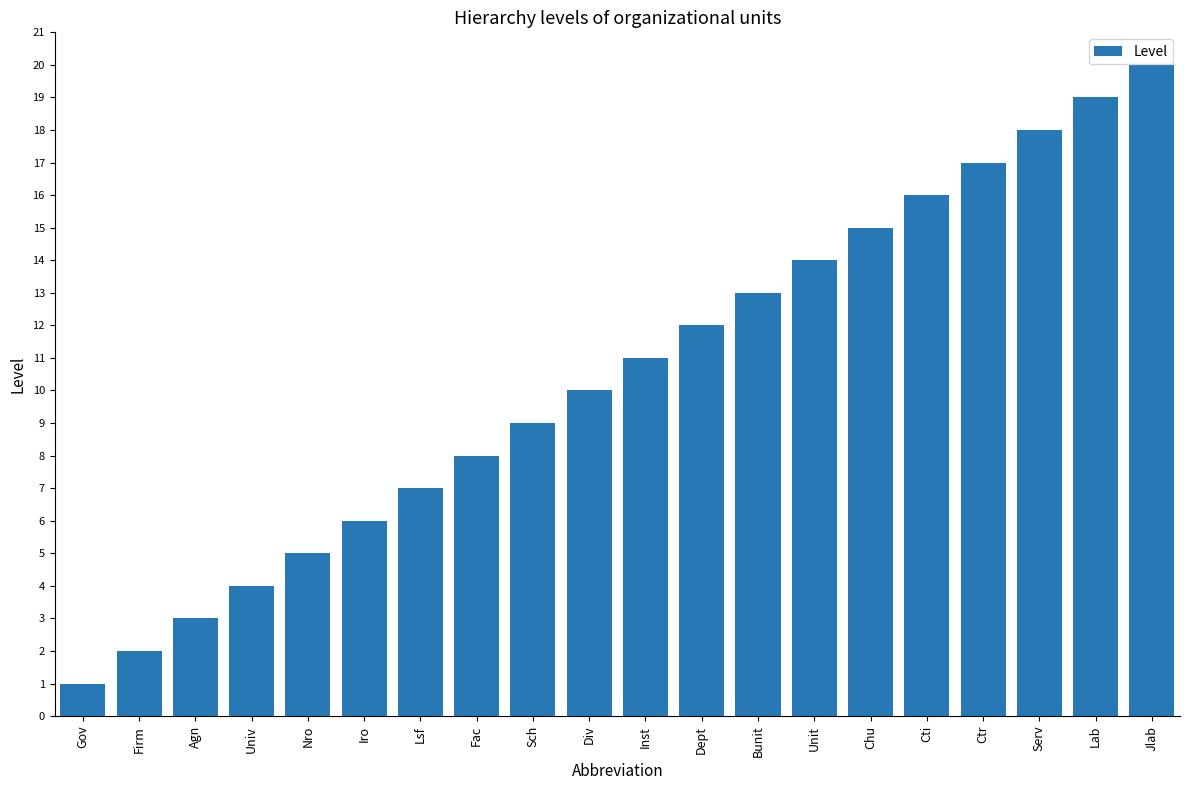

What is the value of the 3rd bar from the left?

3